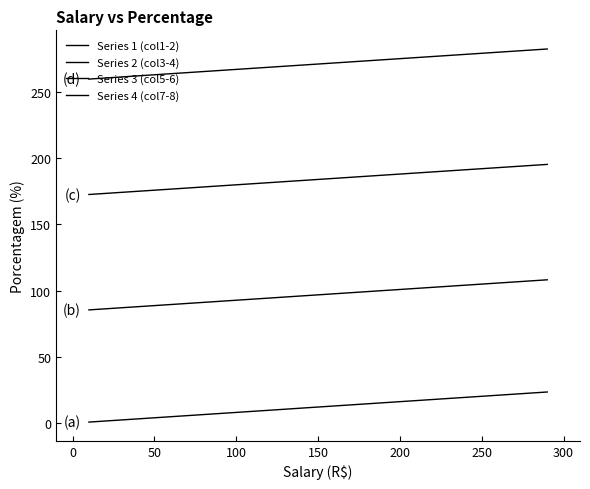

What is the difference between the second highest and minimum values in the Series 2 (col3-4) series?

21.9